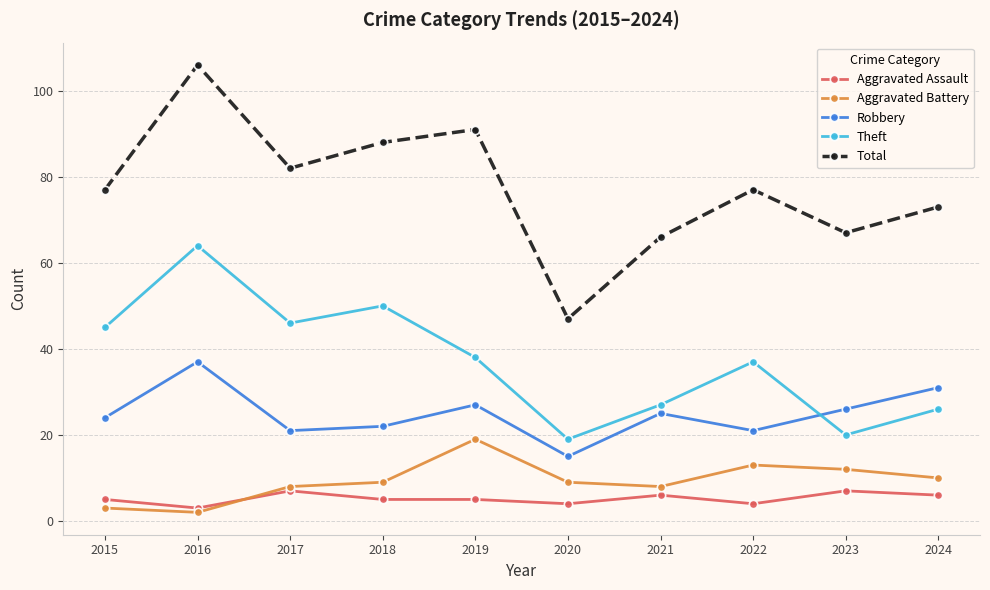

What is the spread (max minus min) of values at 2018?

83